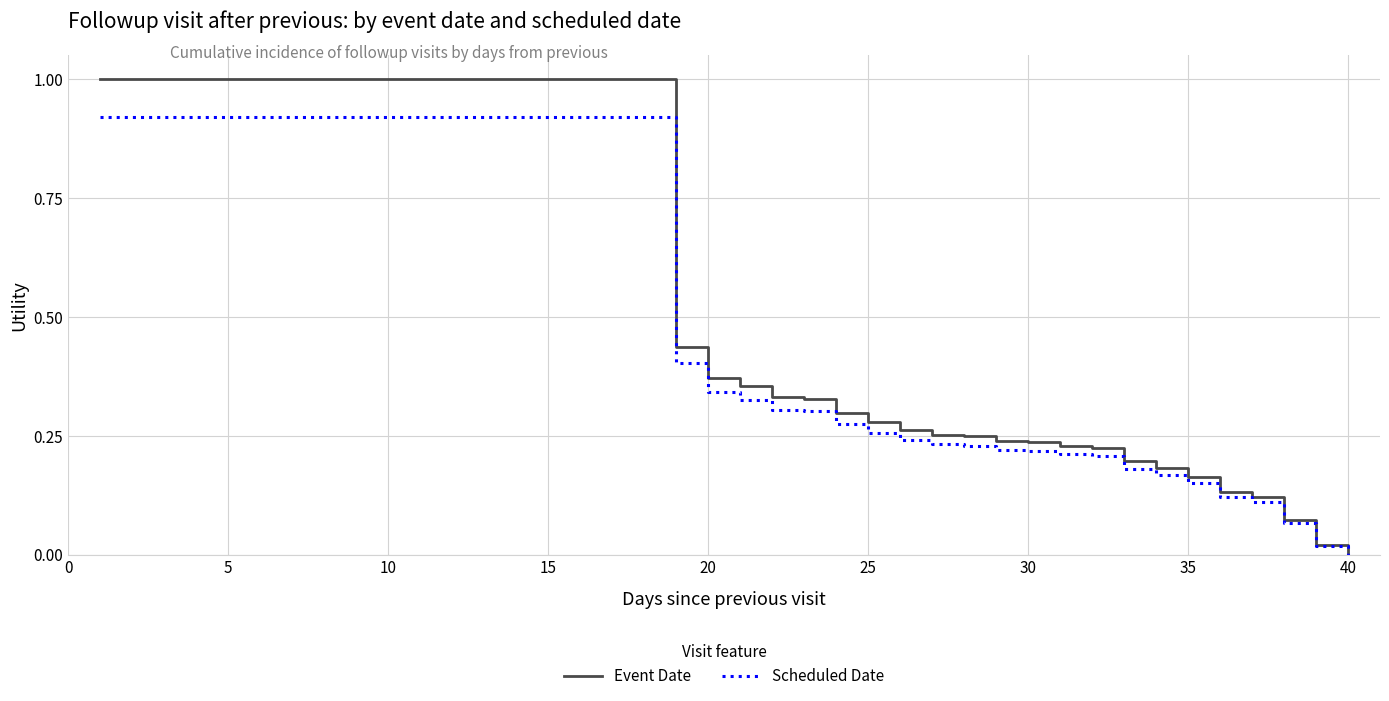

Which series has the largest total across all categories?

Event Date